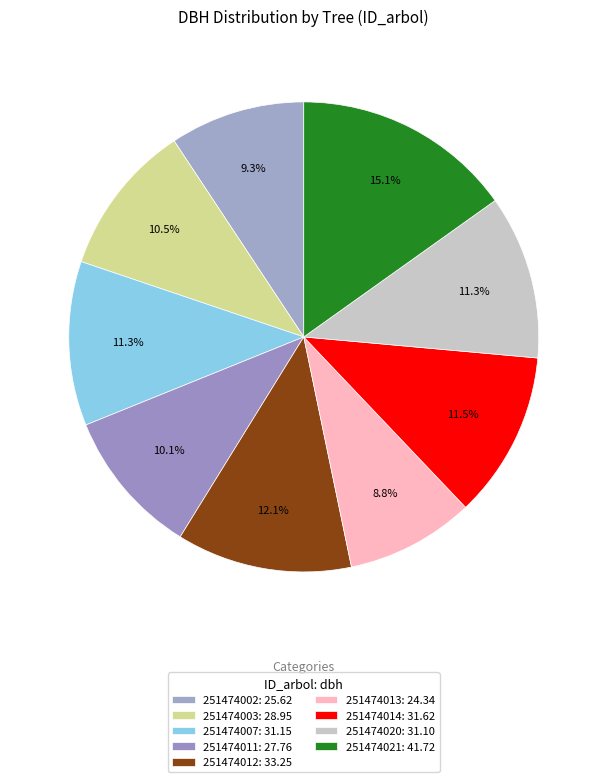

How many slices are in this pie chart?

9